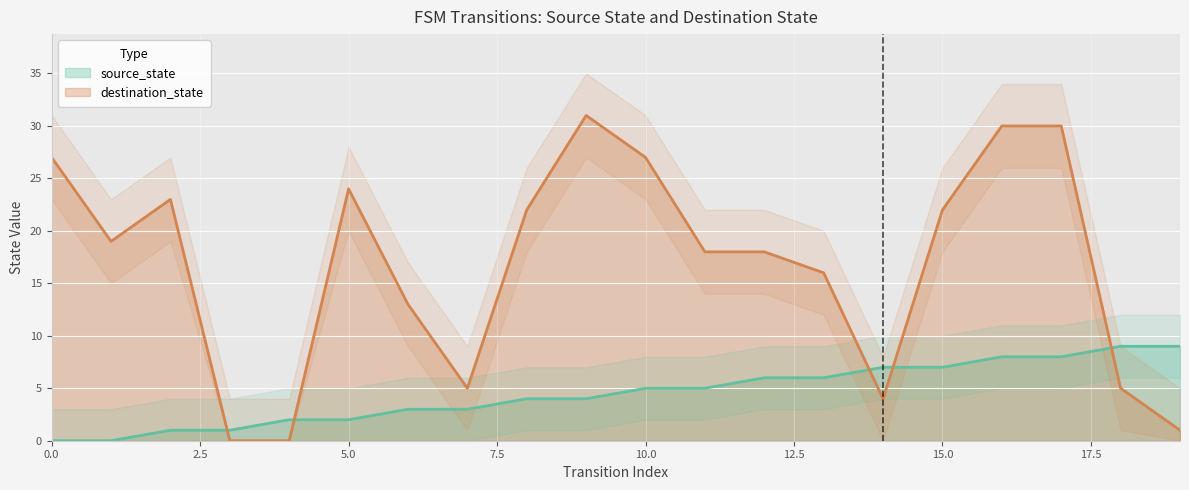

Reading left to right, transcribe all the data shown in this chart.

source_state: 0	0	1	1	2	2	3	3	4	4	5	5	6	6	7	7	8	8	9	9
destination_state: 27	19	23	0	0	24	13	5	22	31	27	18	18	16	4	22	30	30	5	1